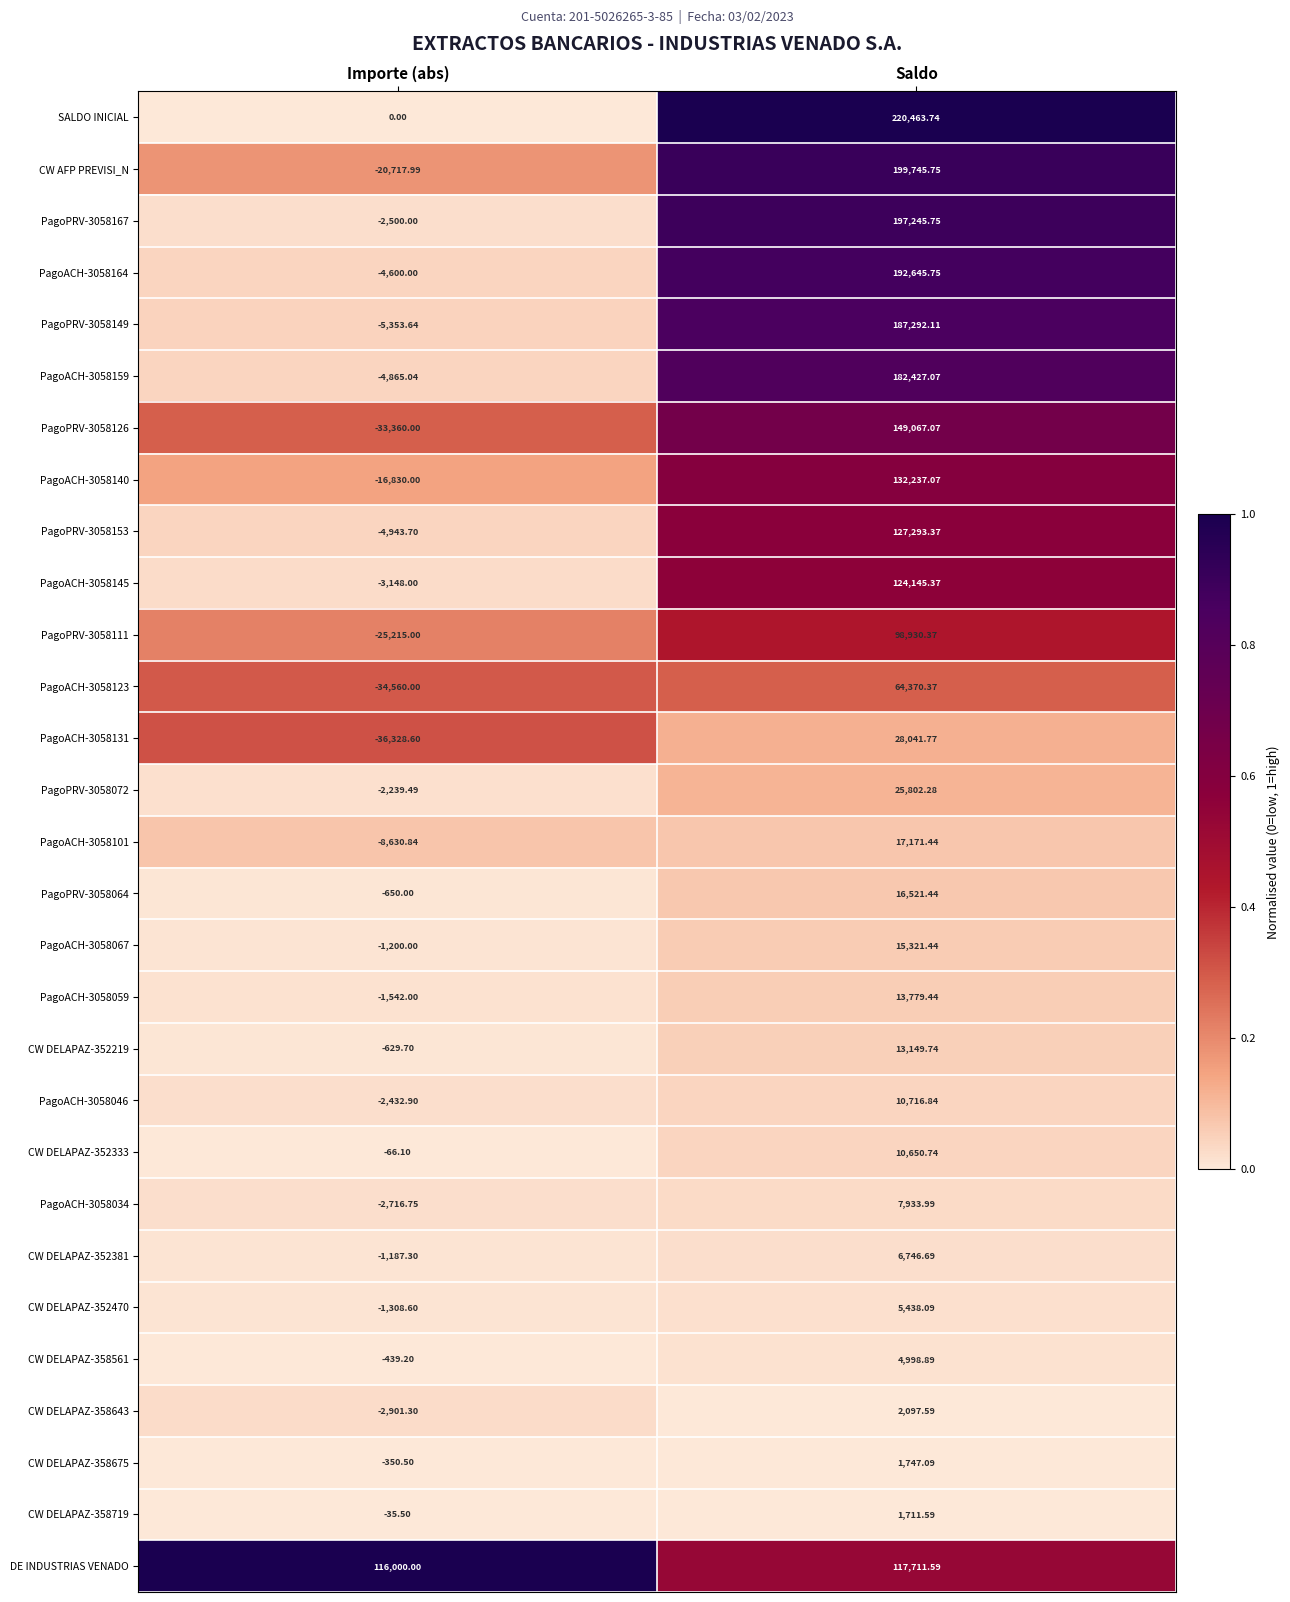

At which category is the sum across all series the highest?

Saldo